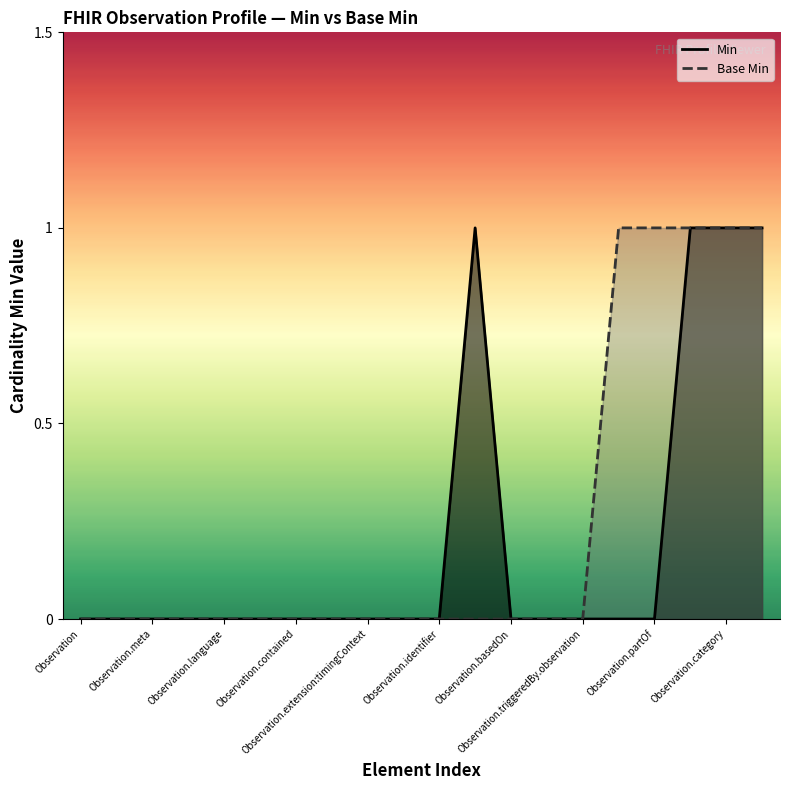

How many lines are shown in the chart?

2